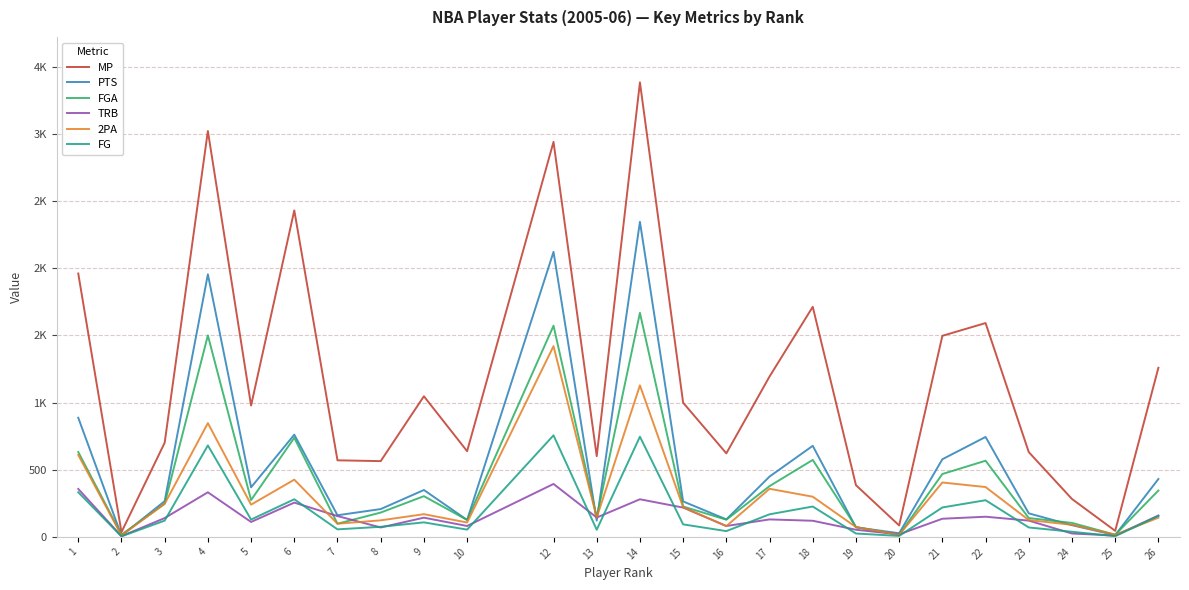

Which series has the widest spread of values?

MP